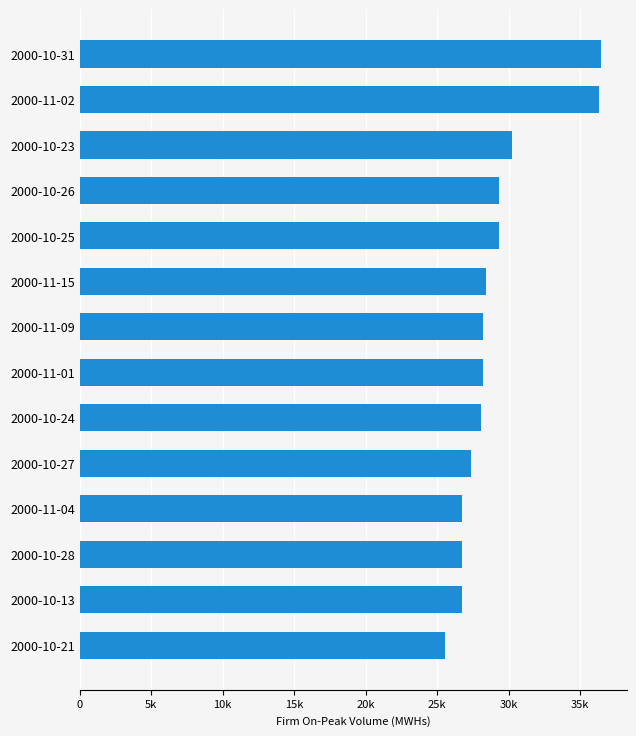

What is the average value?

29118